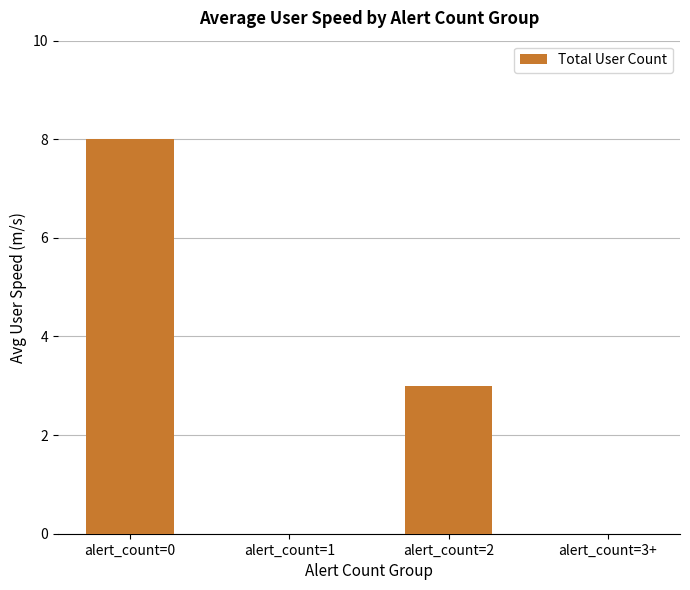

At which category does the chart reach its peak across all series?

alert_count=0